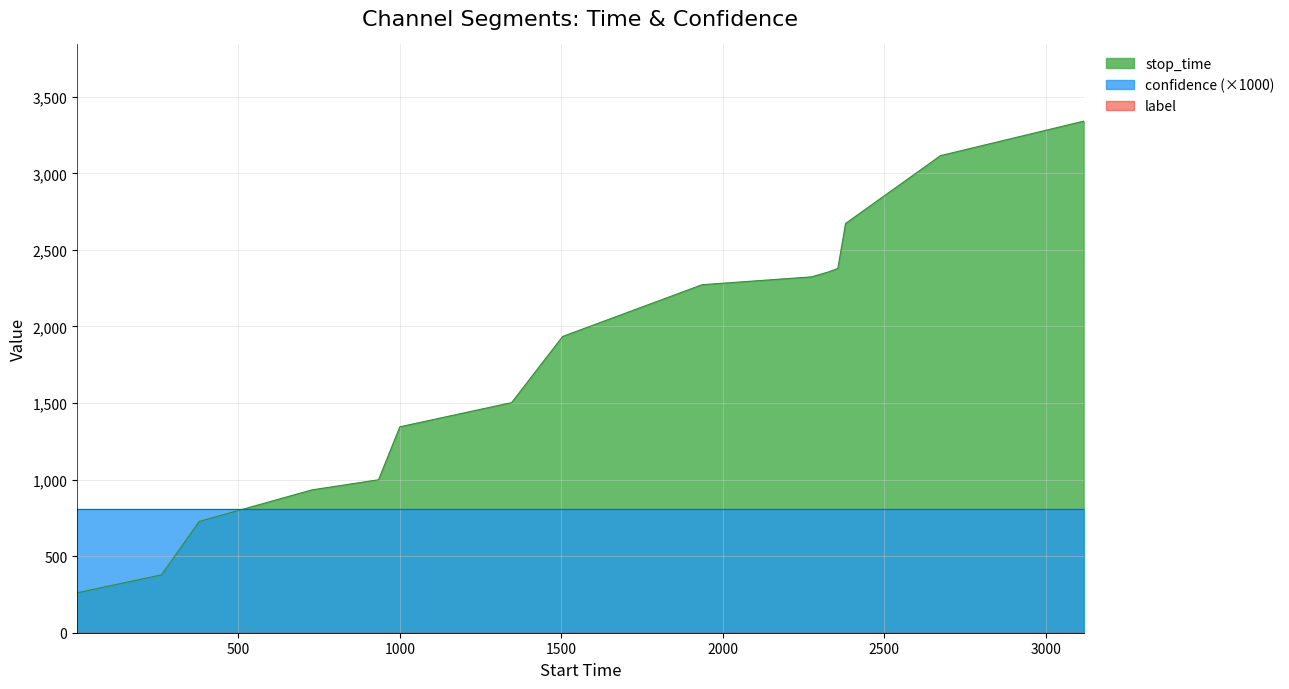

Is the value of label at 2274 greater than the value of stop_time at 3117?

No